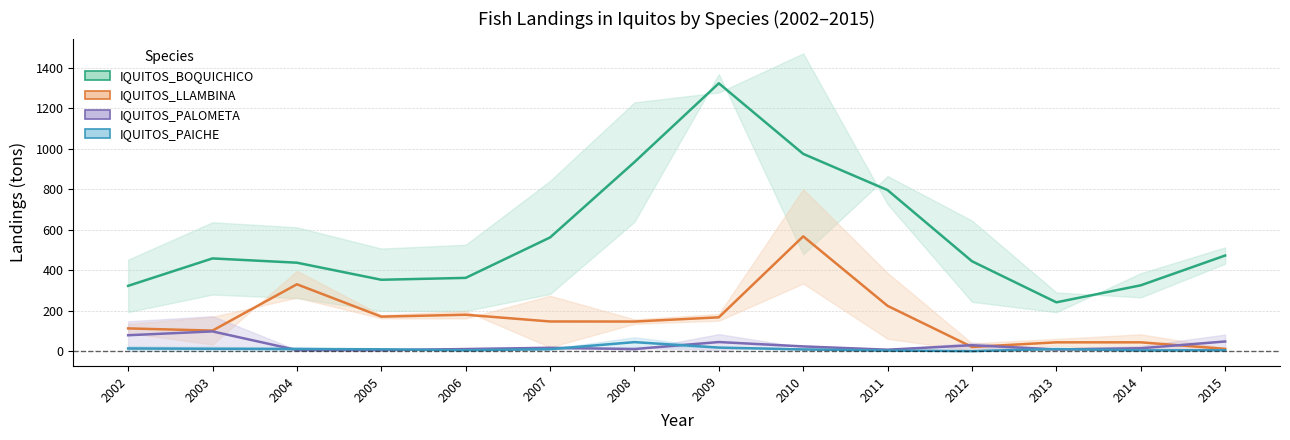

At which category does IQUITOS_PAICHE reach its first local valley?

2006